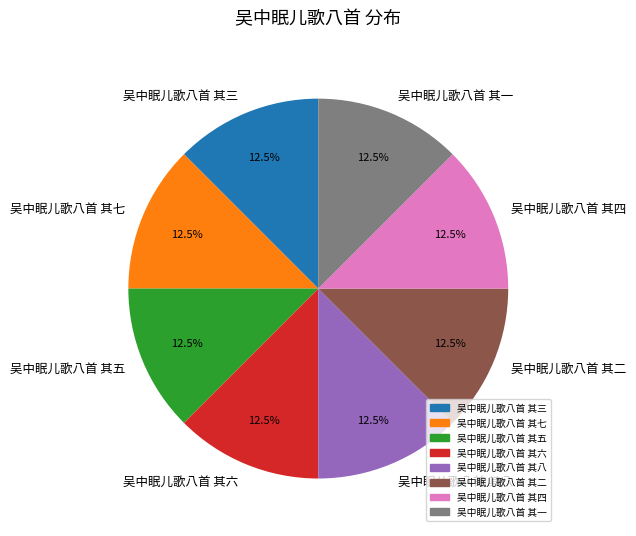

Count the number of slices in the pie.

8